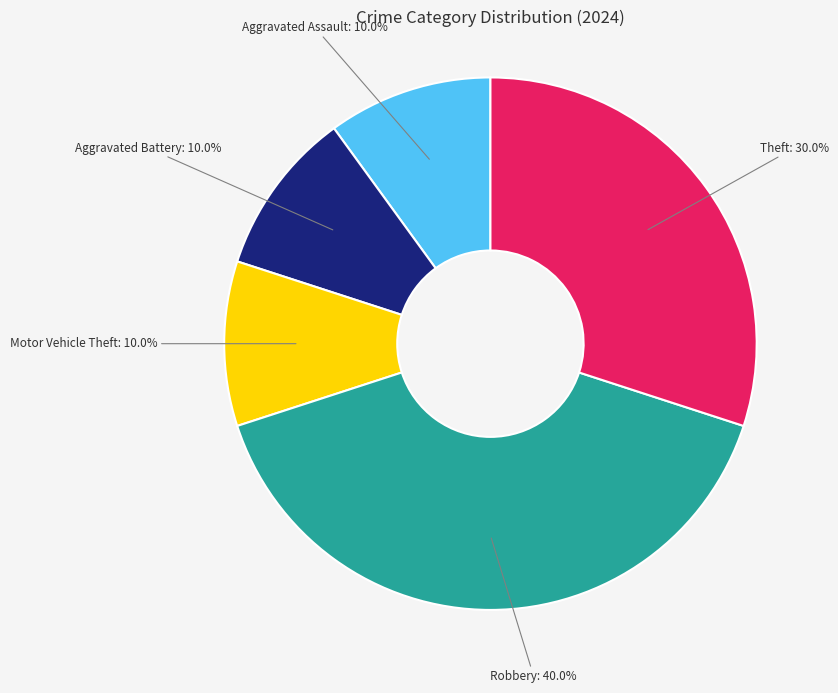

What is the ratio of the value at Motor Vehicle Theft to the value at Aggravated Assault?

1.0